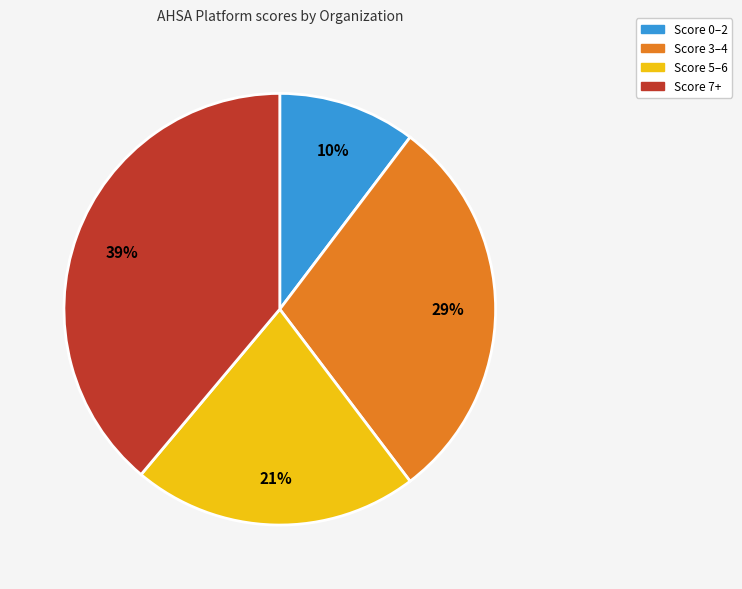

How many segments does this pie chart have?

4